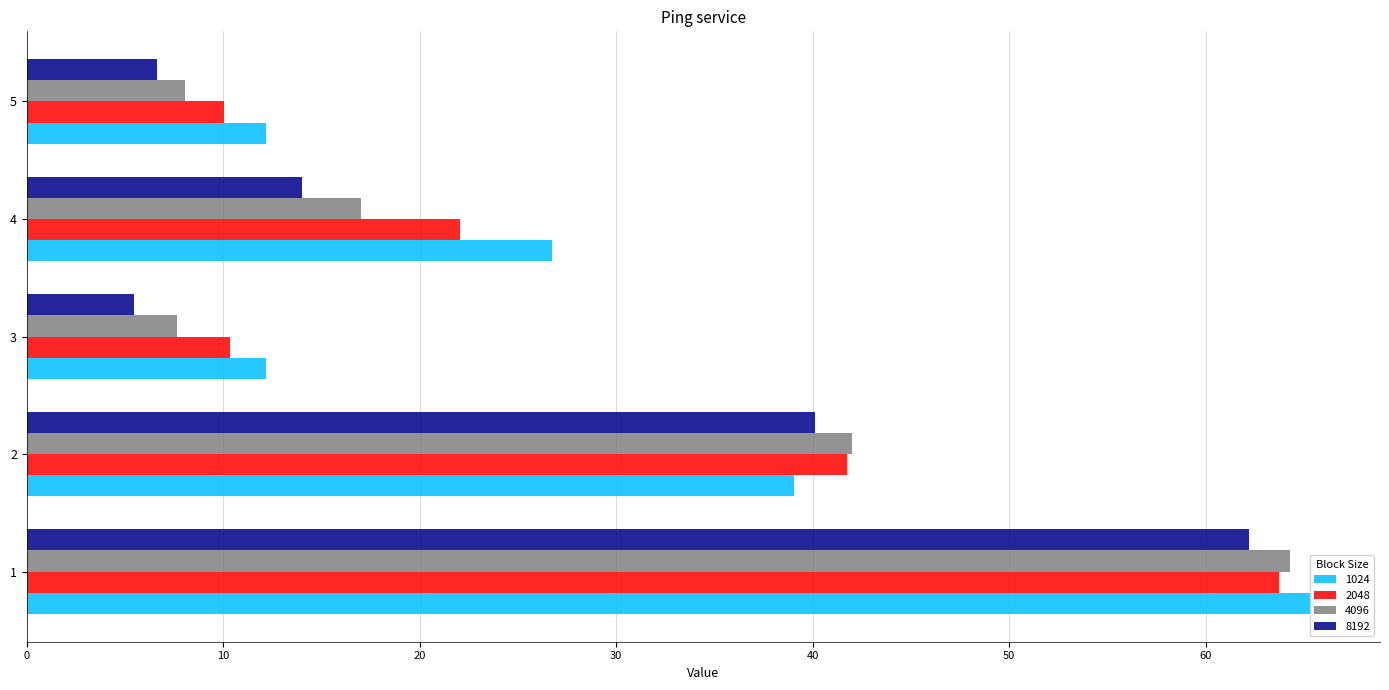

At which category is the sum across all series the highest?

1